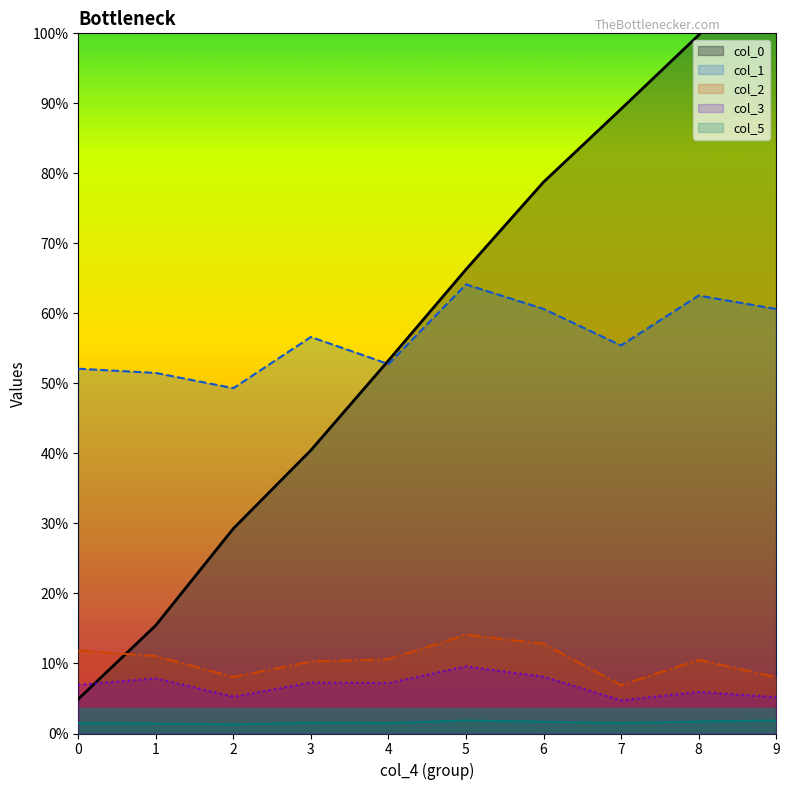

Which has a higher value, 6 or 5?

6